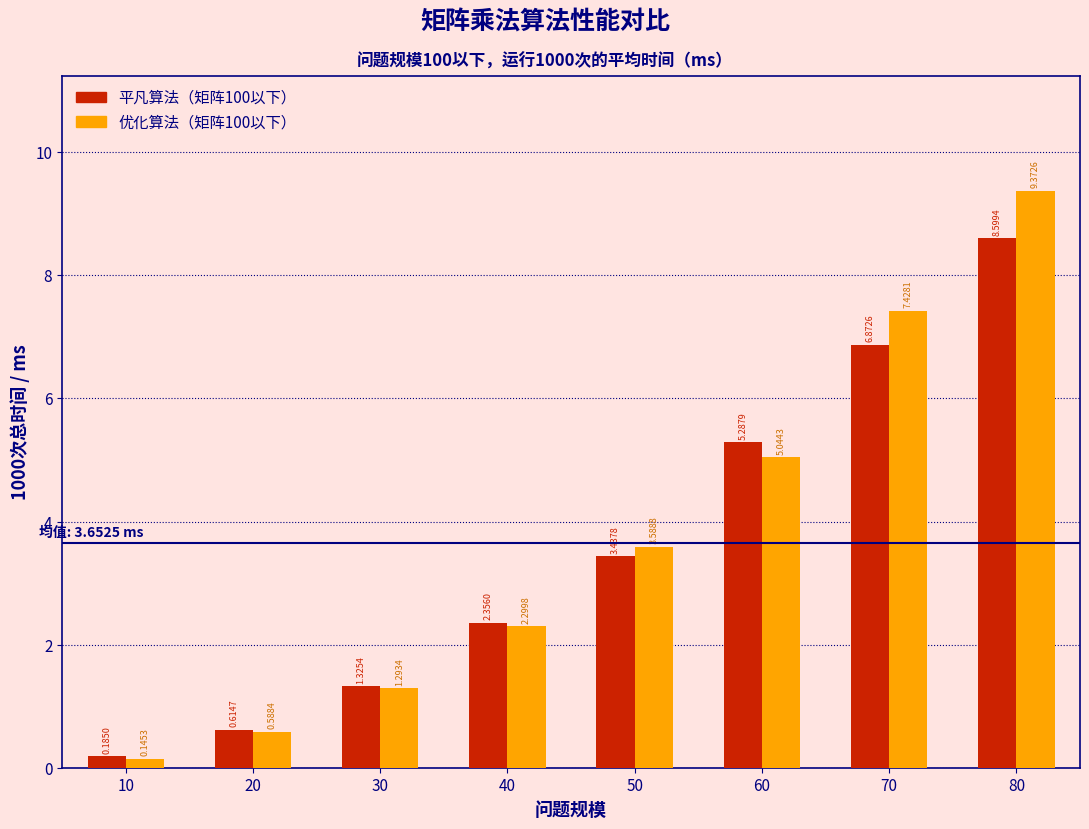

Which series has the largest range (max minus min)?

优化算法（矩阵100以下）